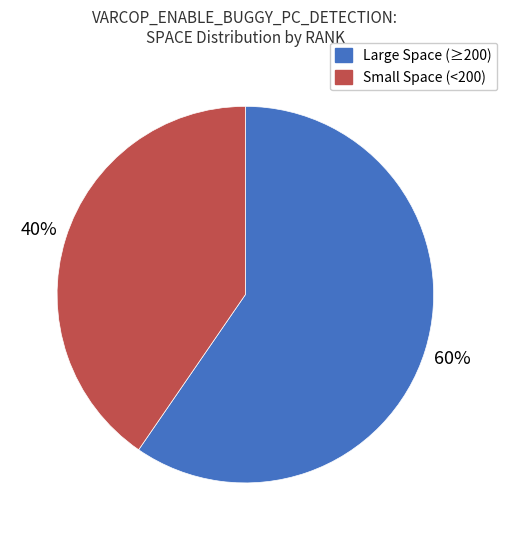

To the nearest percent, what is the average slice percentage?

50%